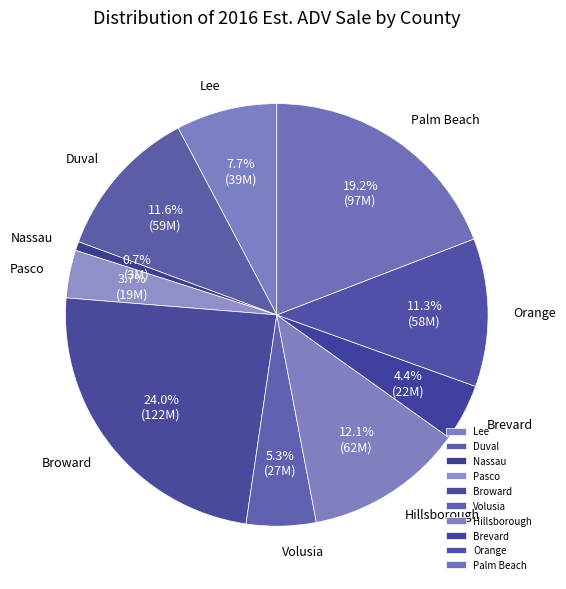

To the nearest percent, what is the average slice percentage?

10%